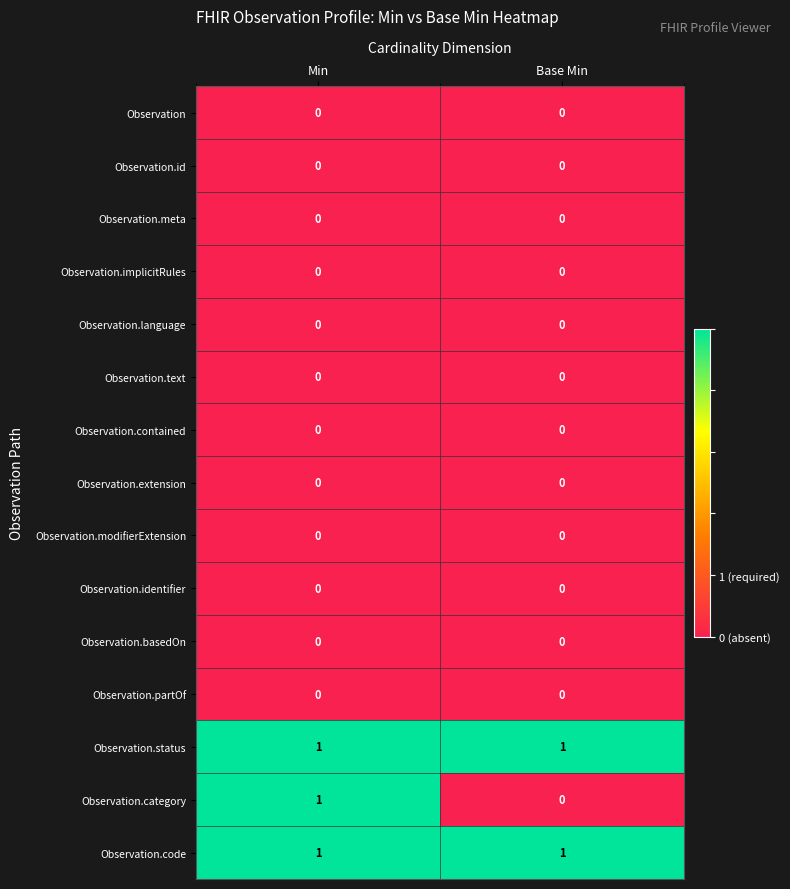

True or false: Observation.identifier has a value of 0 at Base Min.

True